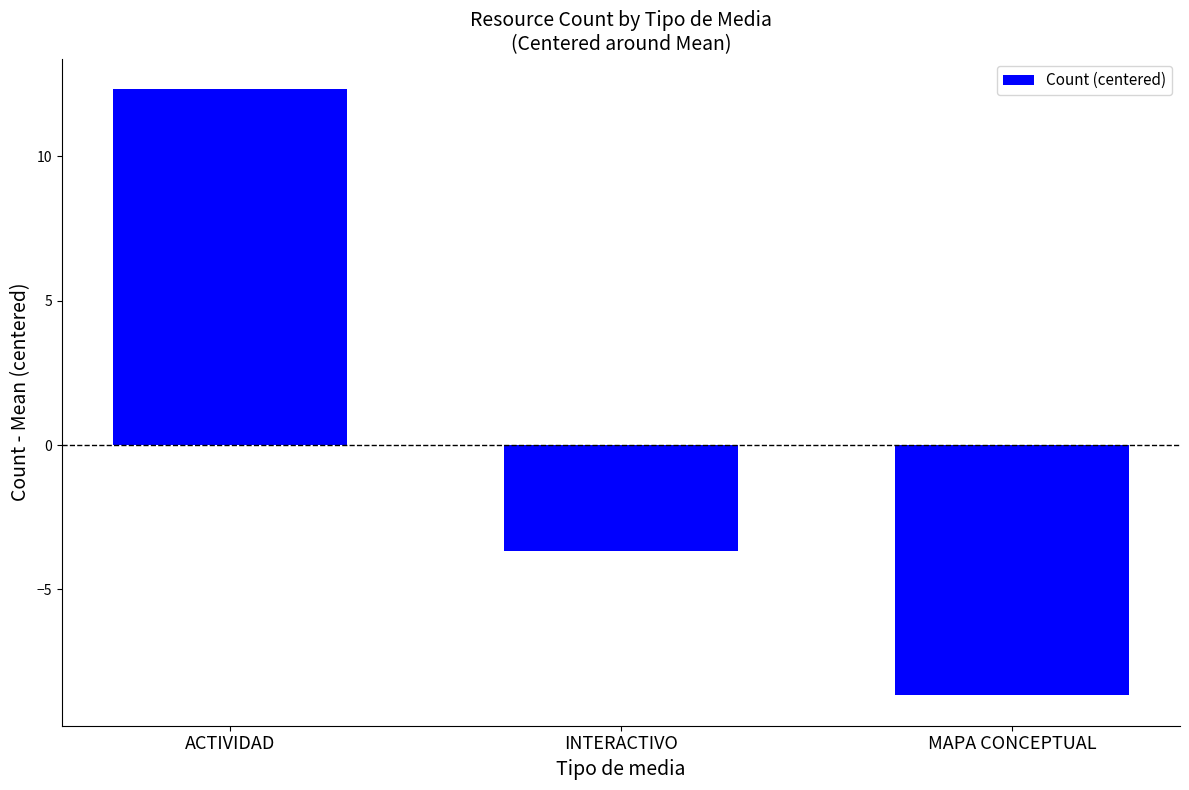

Is it true that the value at MAPA CONCEPTUAL is -3.4?

False